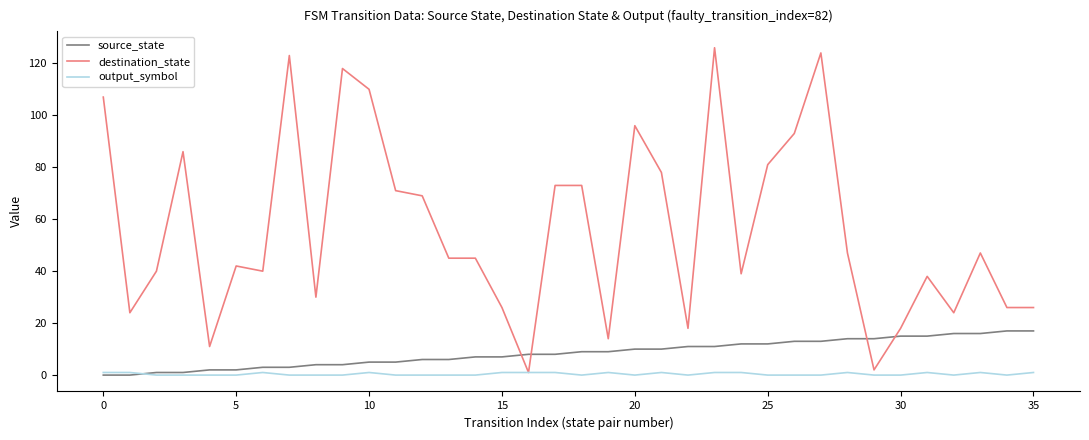

What is the maximum value for source_state?

17